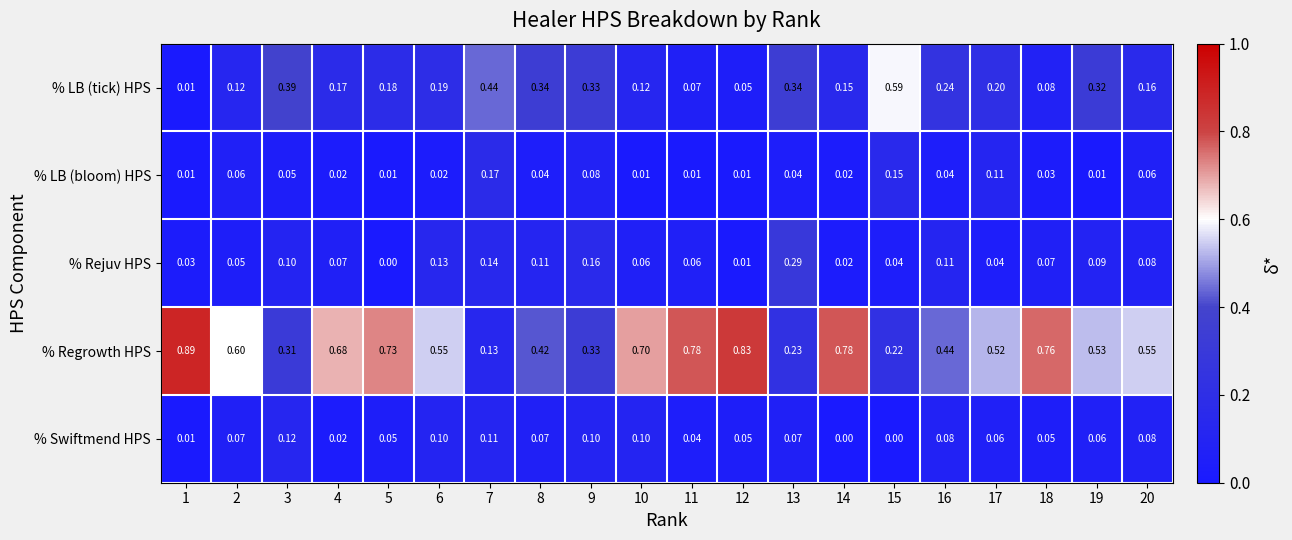

Rank the series by their maximum value, from highest to lowest.

% Regrowth HPS, % LB (tick) HPS, % Rejuv HPS, % LB (bloom) HPS, % Swiftmend HPS